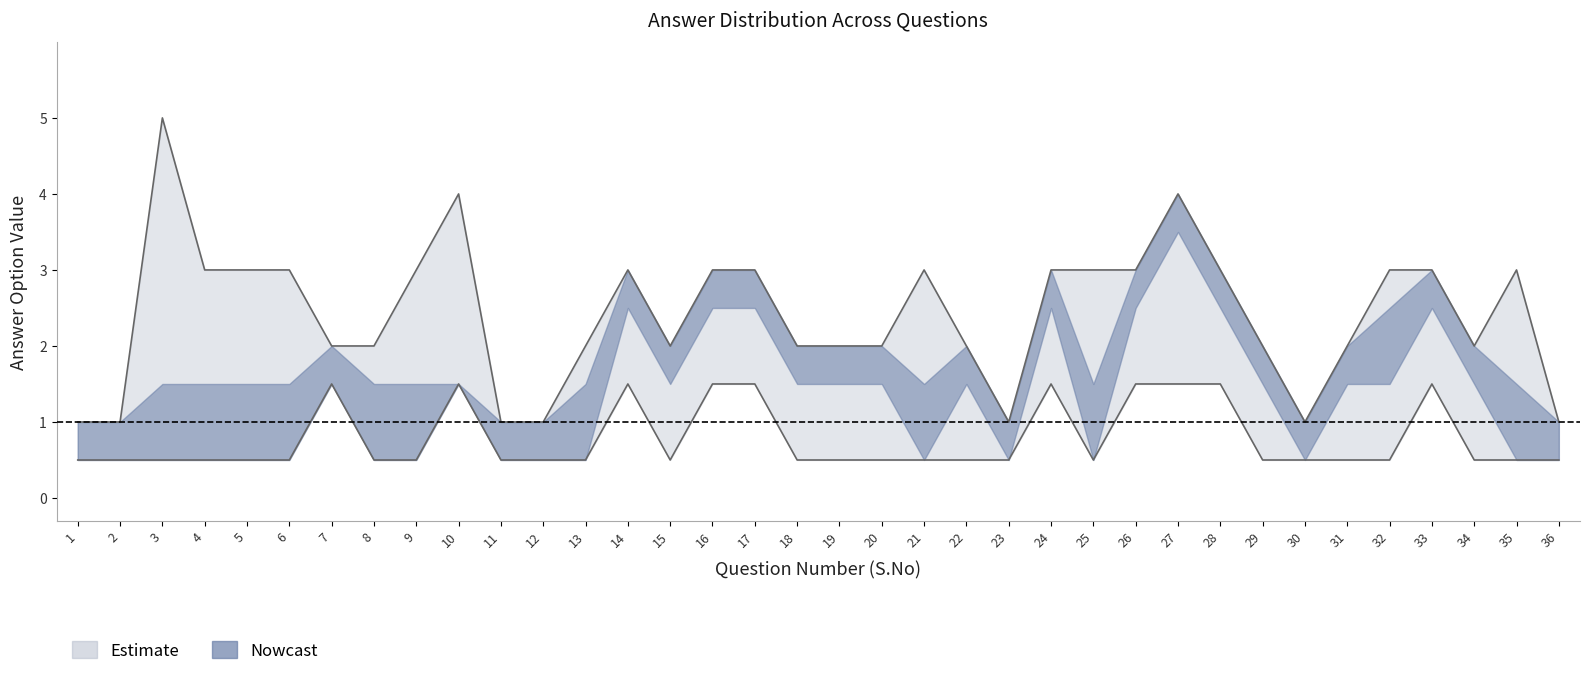

What is the difference between the maximum and minimum values in the Correct Answer (upper) series?

4.0